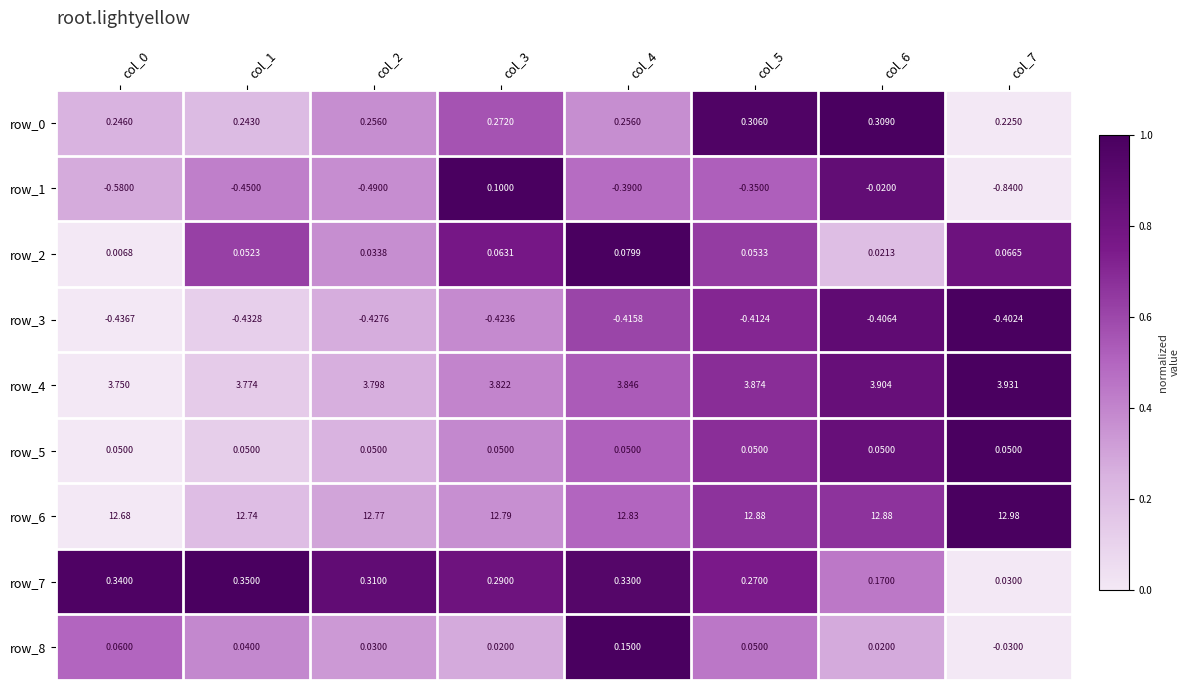

Is the value of row_5 at col_2 greater than the value of row_0 at col_2?

No